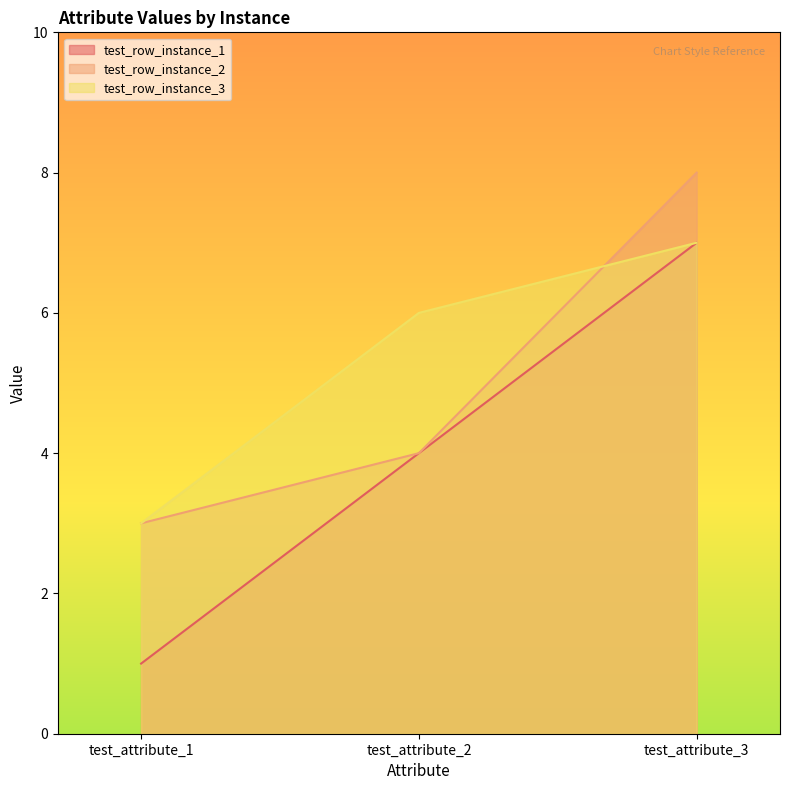

List the series in order of their peak value, lowest first.

test_row_instance_1, test_row_instance_3, test_row_instance_2